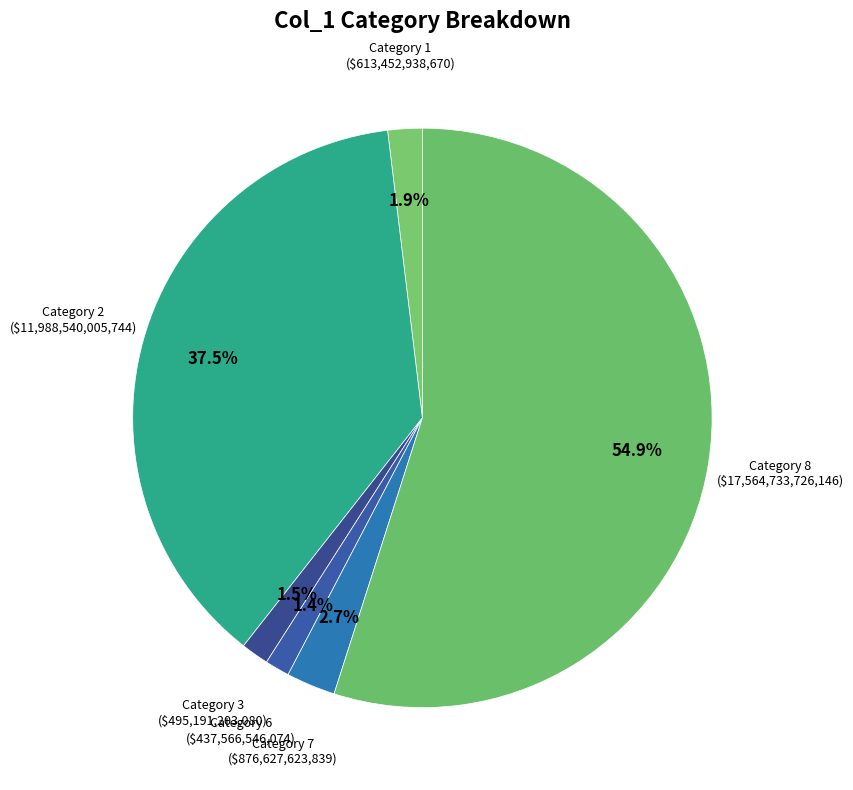

Between Category 7 and Category 3, which is larger?

Category 7